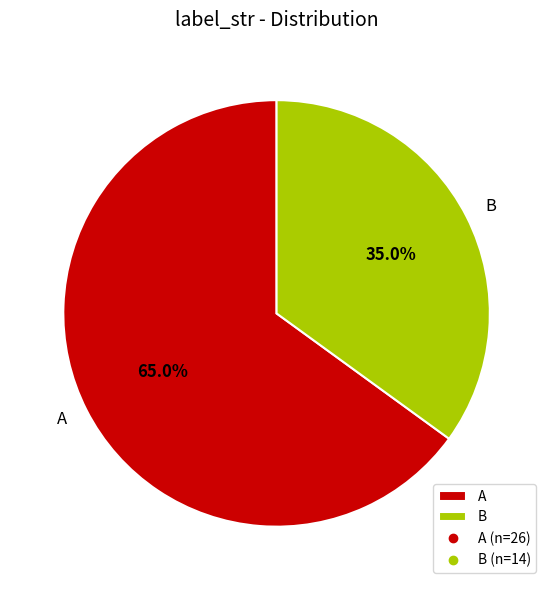

Approximately how many times larger is the value at A compared to B?

1.9